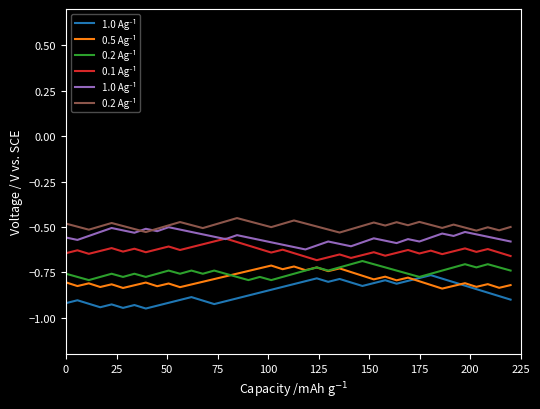

Which series has the largest total across all categories?

0.2 Ag⁻¹